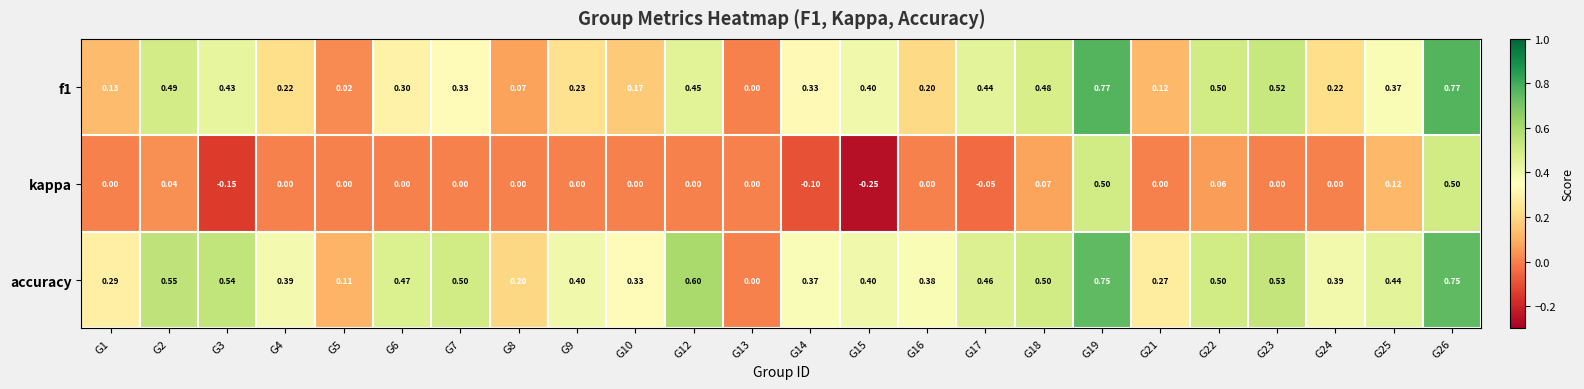

Is the value of f1 at G16 greater than the value of kappa at G16?

Yes